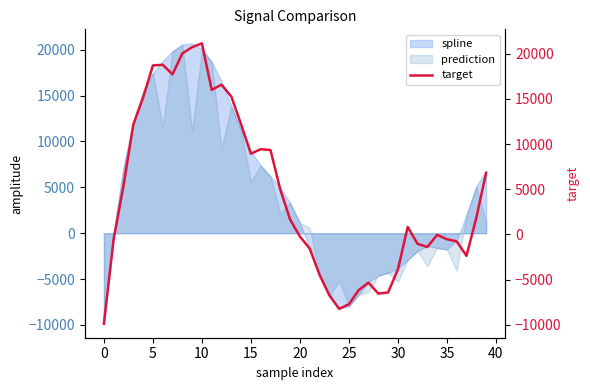

What is the highest value of the spline series?

20701.0